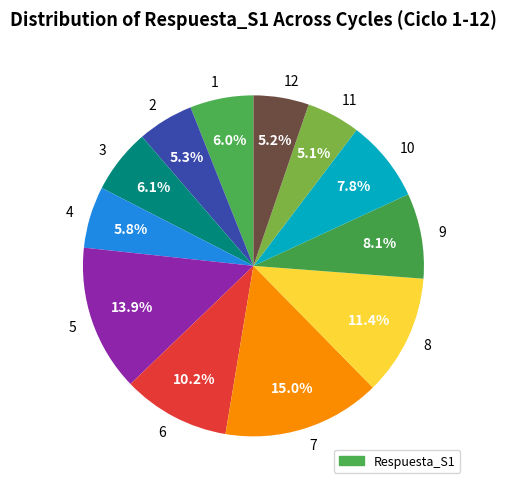

Approximately how many times larger is the value at 12 compared to 5?

0.4